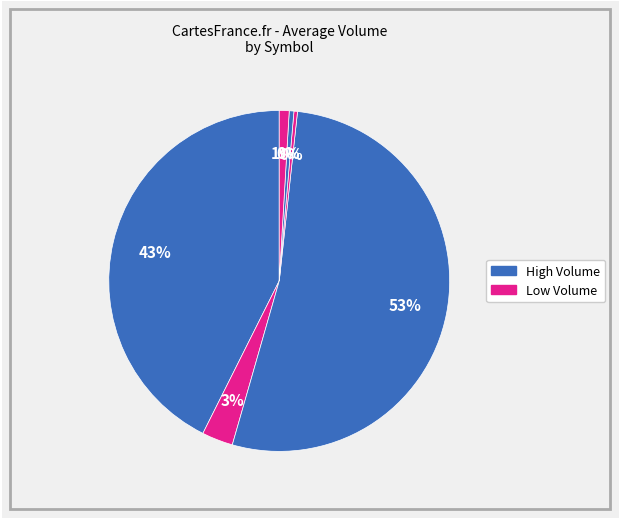

Count the number of slices in the pie.

6